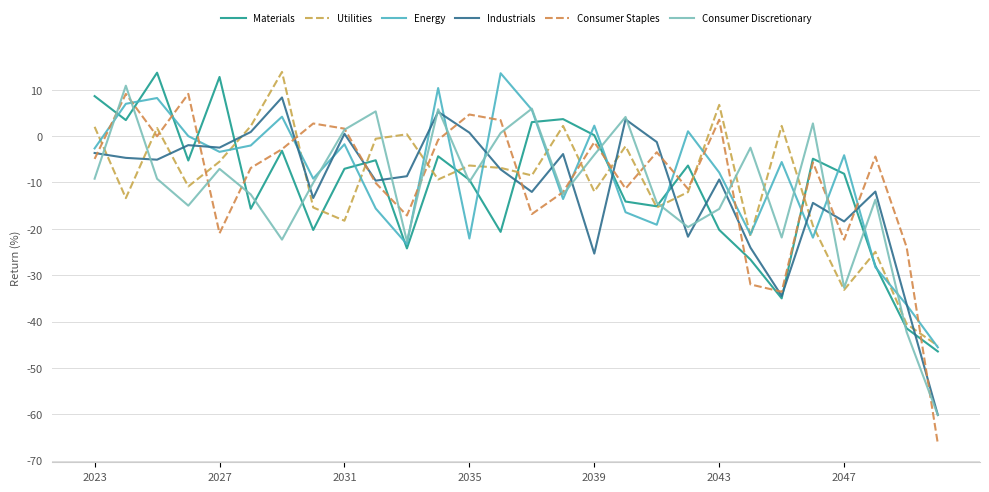

Rank the series by their maximum value, from highest to lowest.

Utilities, Materials, Energy, Consumer Discretionary, Consumer Staples, Industrials